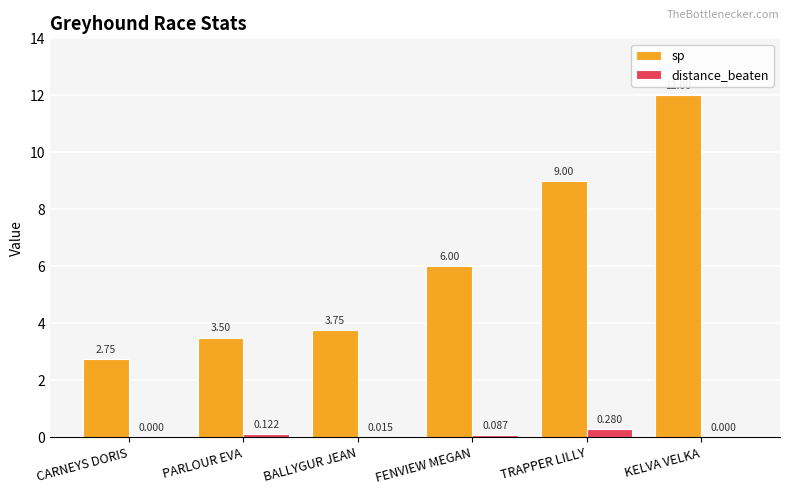

At which category is the sum across all series the highest?

KELVA VELKA